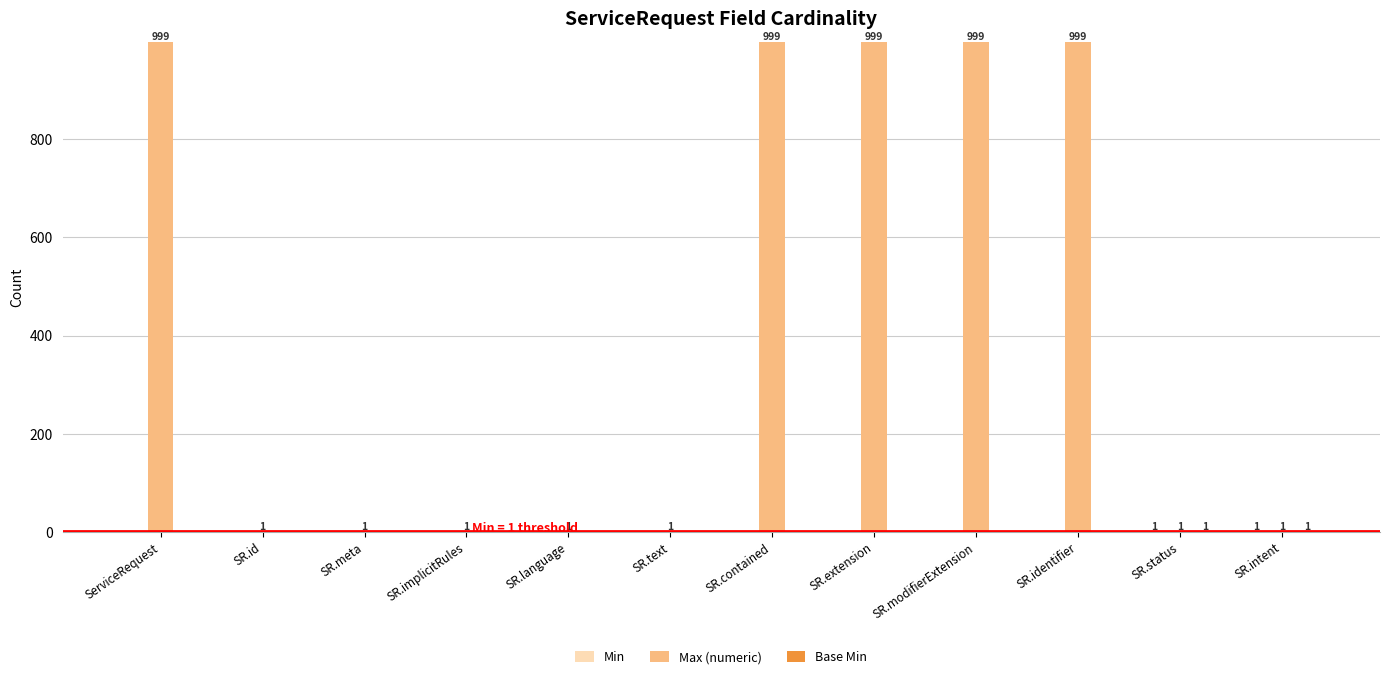

Which series has the largest total across all categories?

Max (numeric)